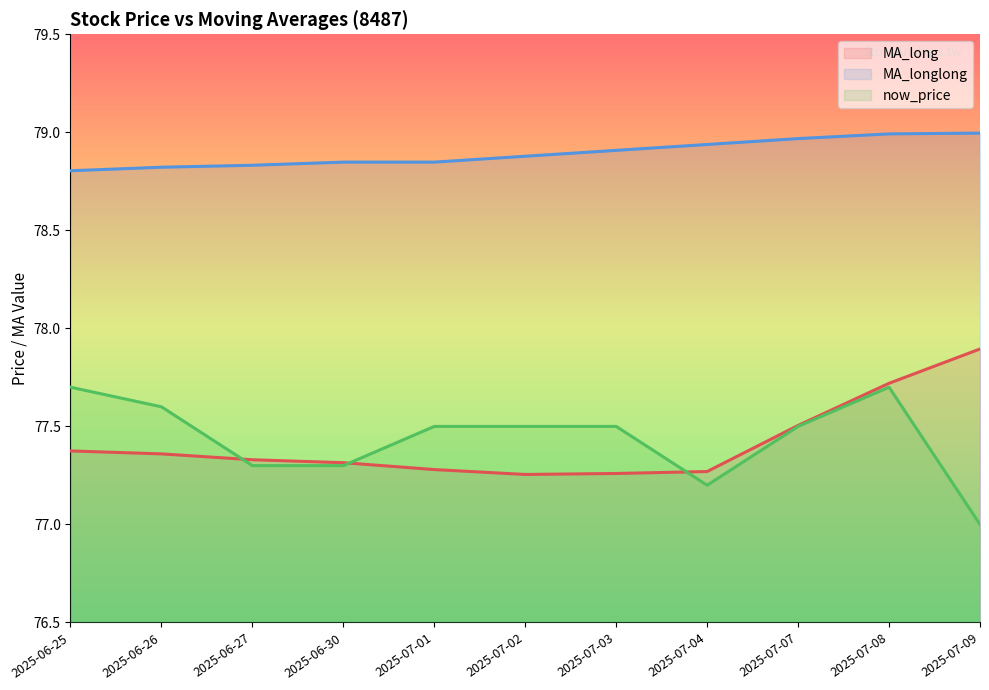

At which label does MA_long (line) reach its minimum?

2025-07-02